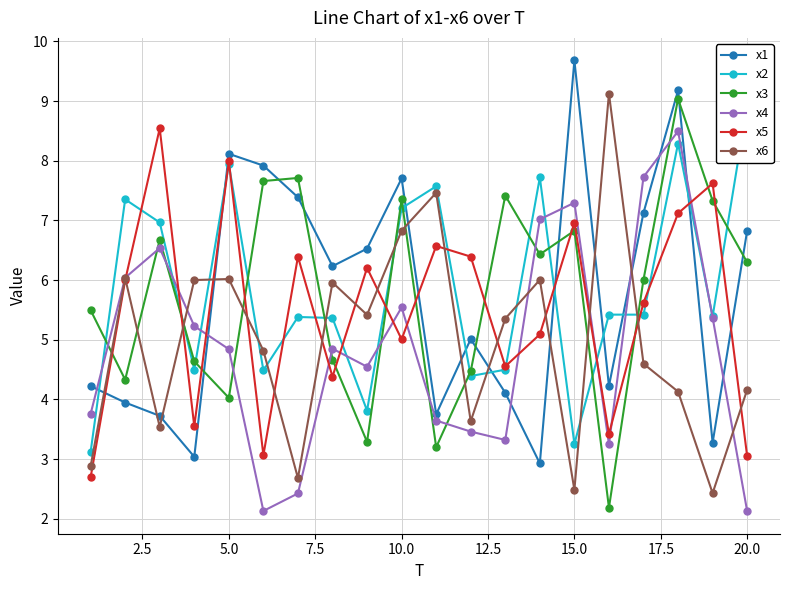

What is the lowest value of the x2 series?

3.1